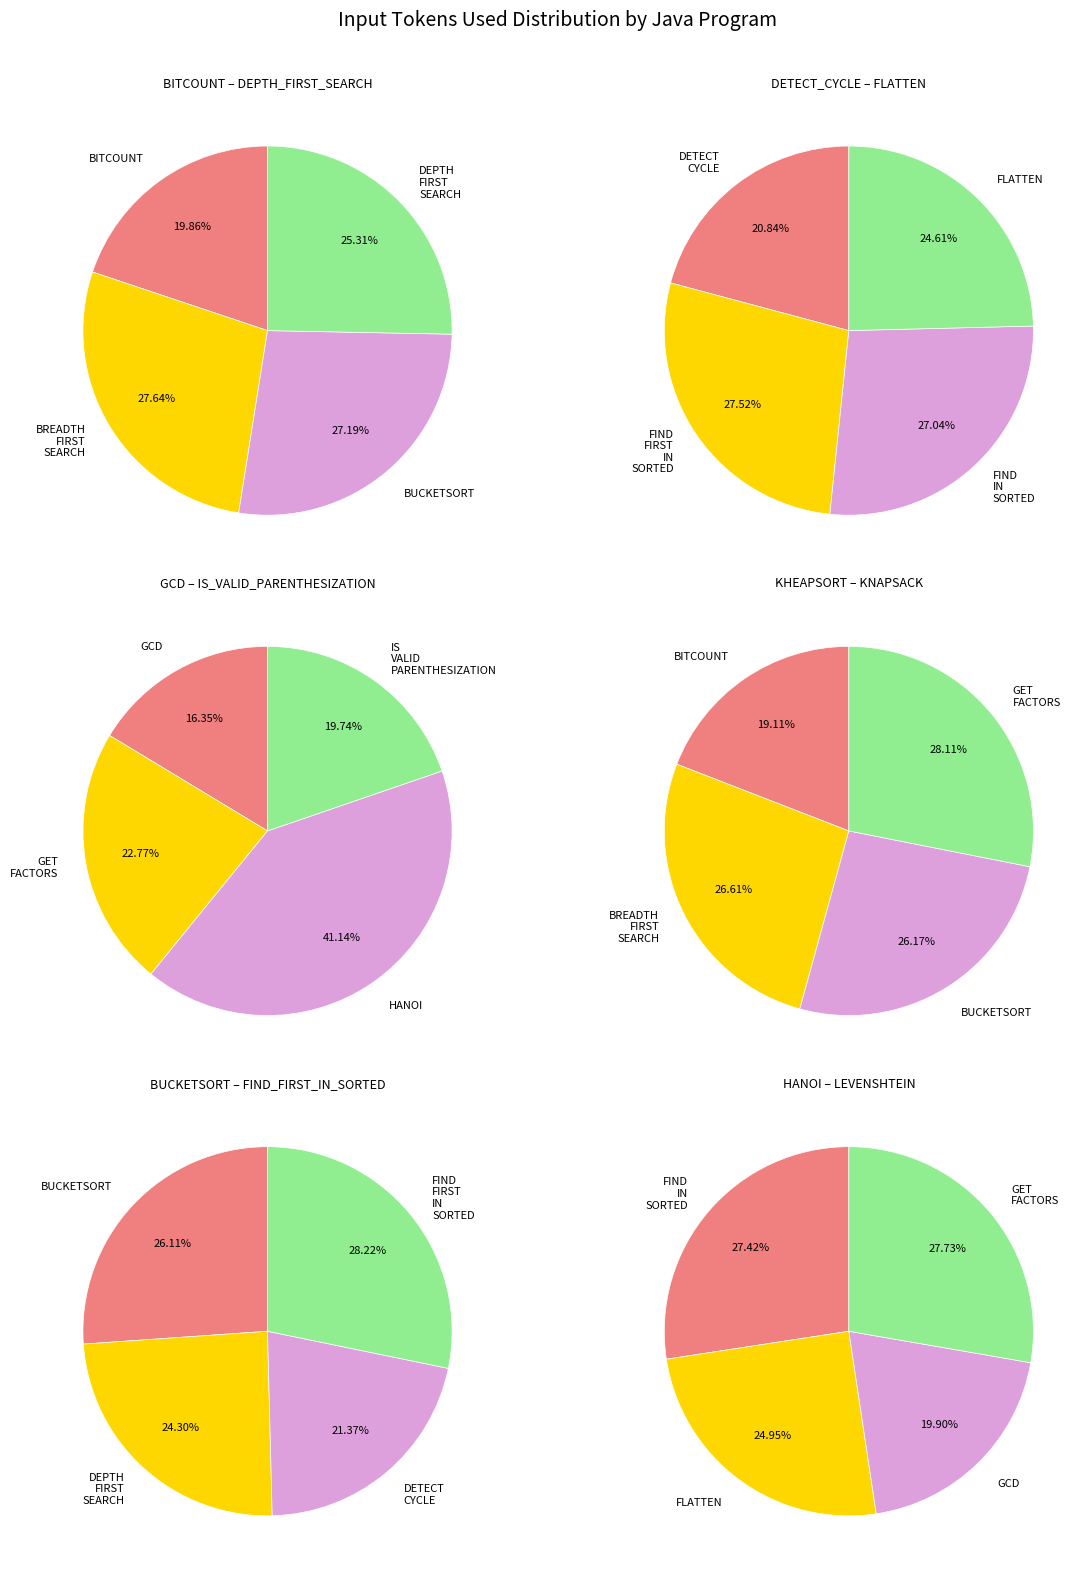

Does BITCOUNT.java represent more than half of the total?

No